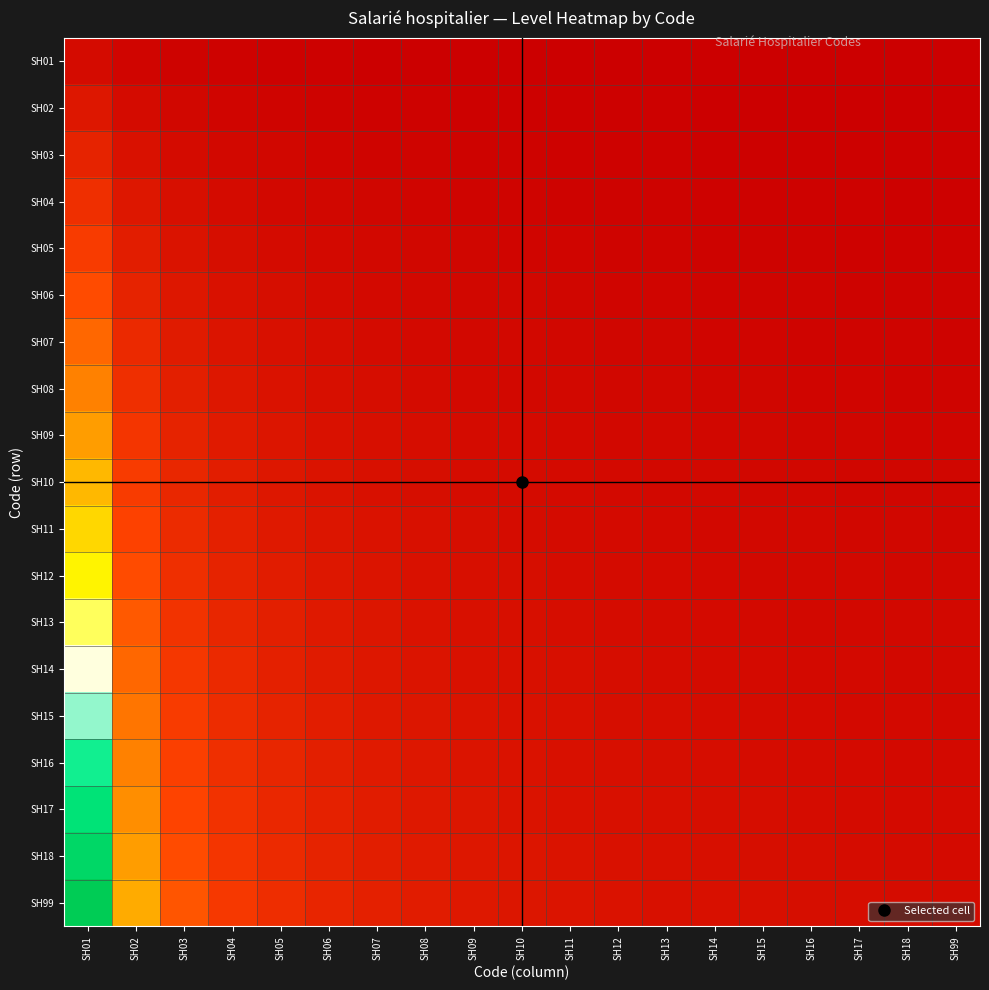

Count the number of data series in this chart.

19